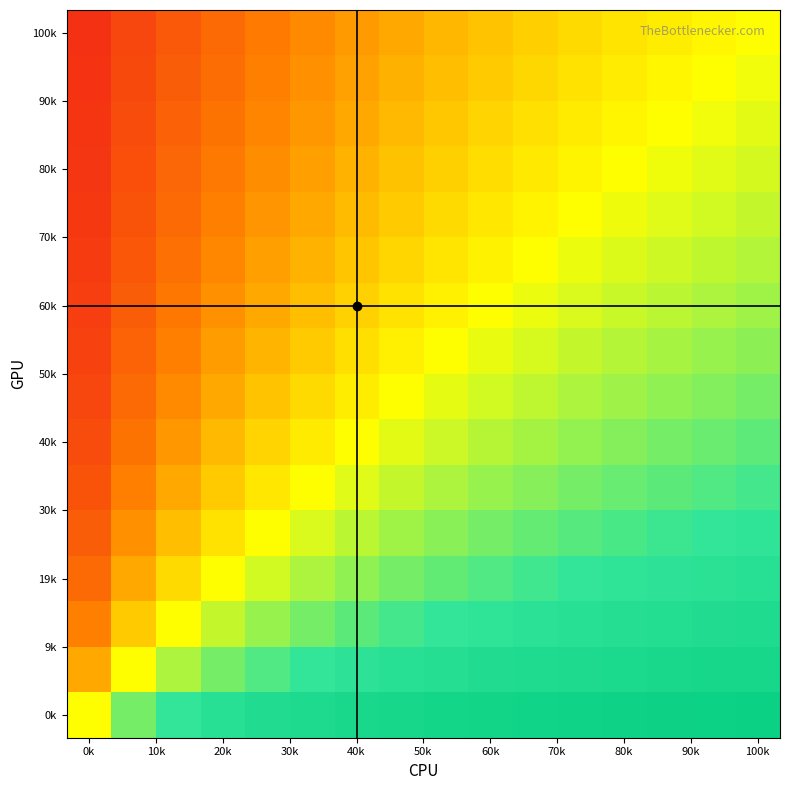

At which category does the chart reach its minimum across all series?

0k